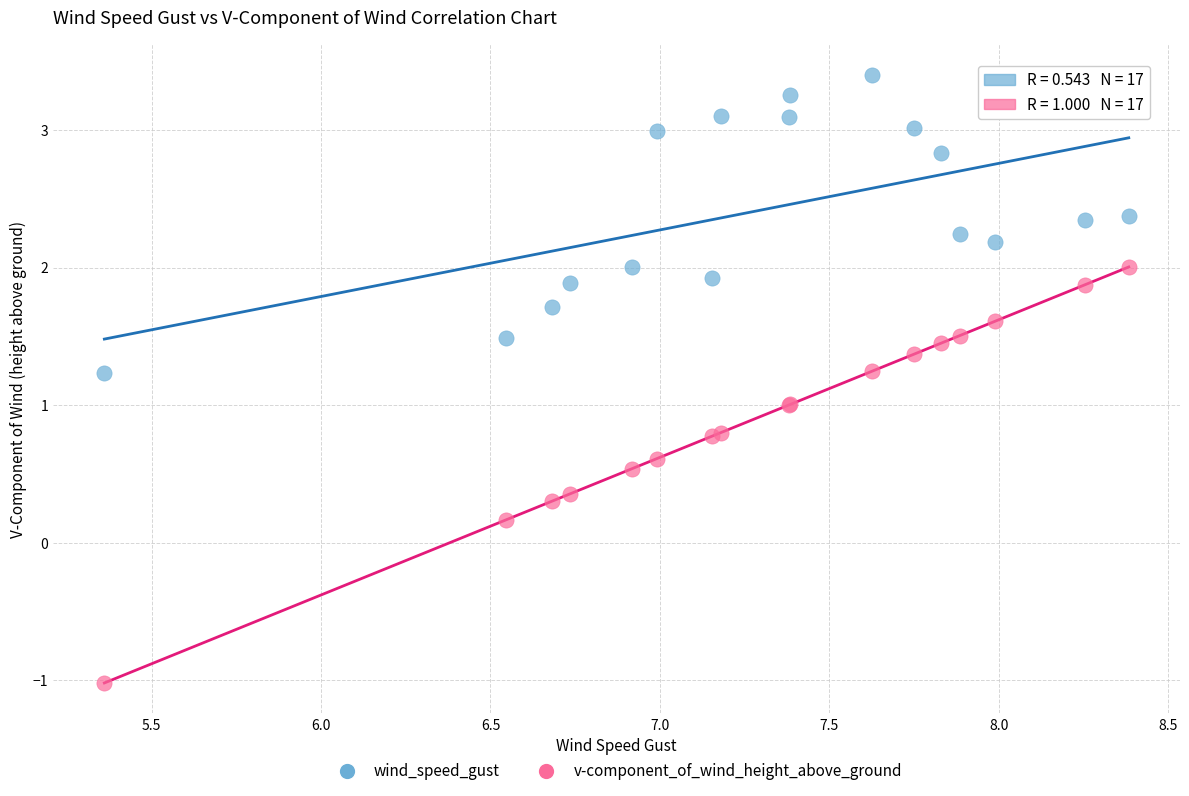

What are all the series names shown in the legend?

wind_speed_gust, v-component_of_wind_height_above_ground